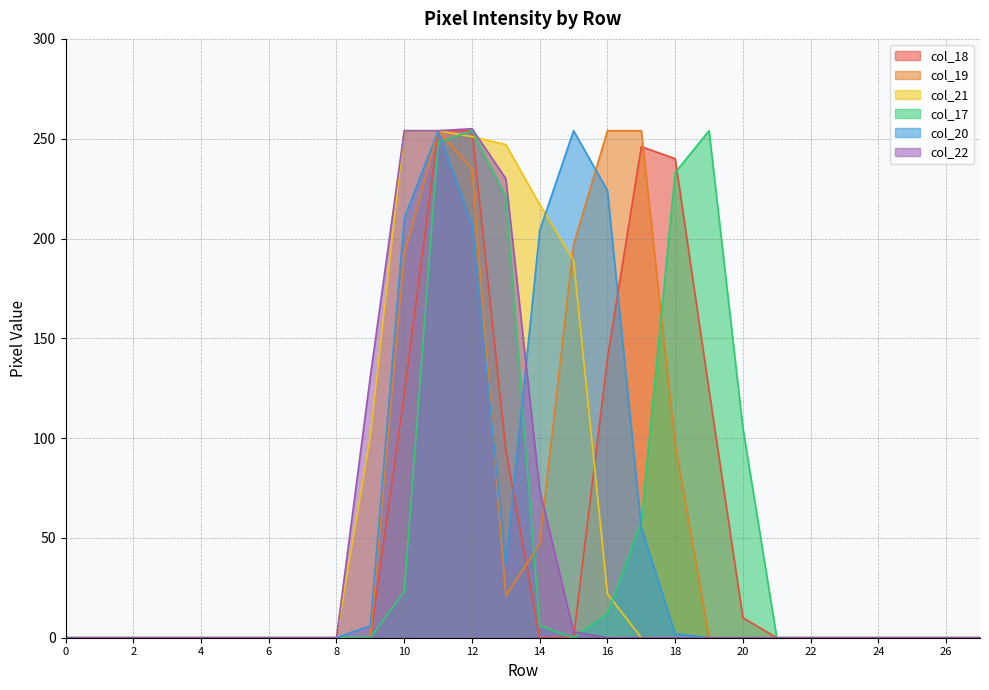

What are all the series names shown in the legend?

col_18, col_19, col_21, col_17, col_20, col_22